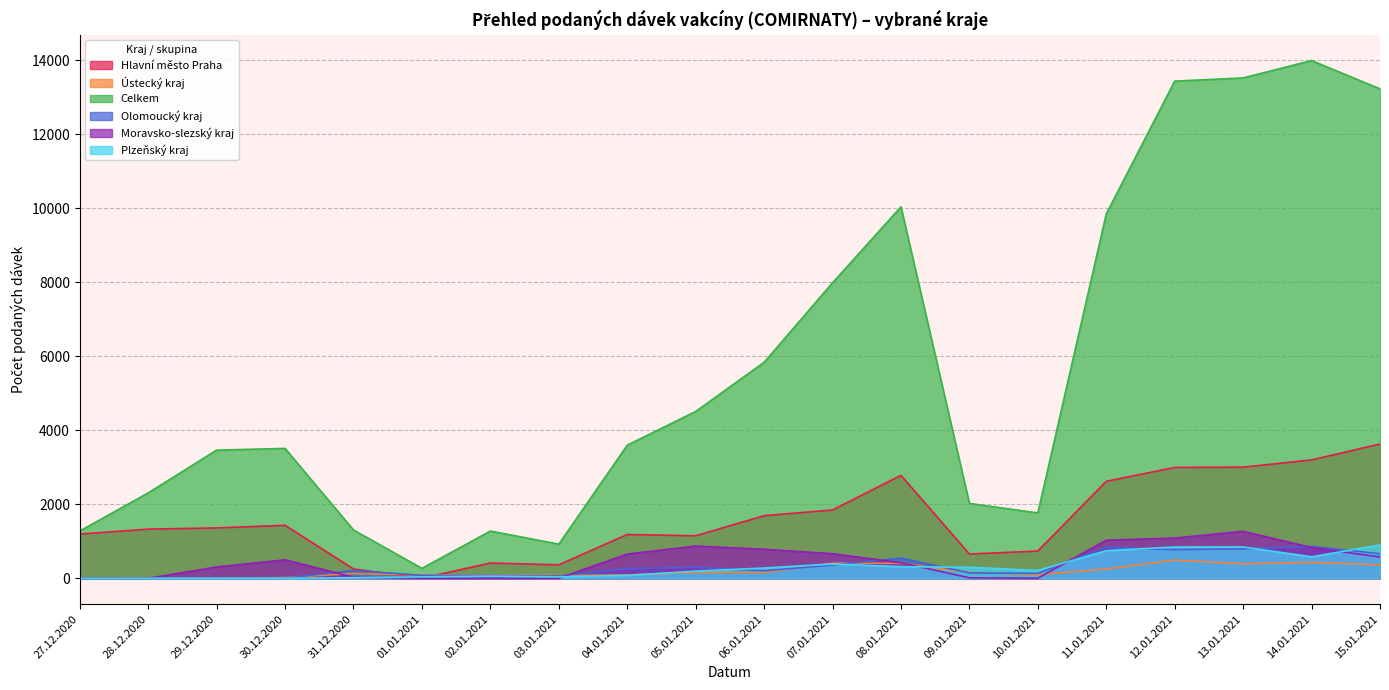

Where is the first local maximum for Celkem?

30.12.2020